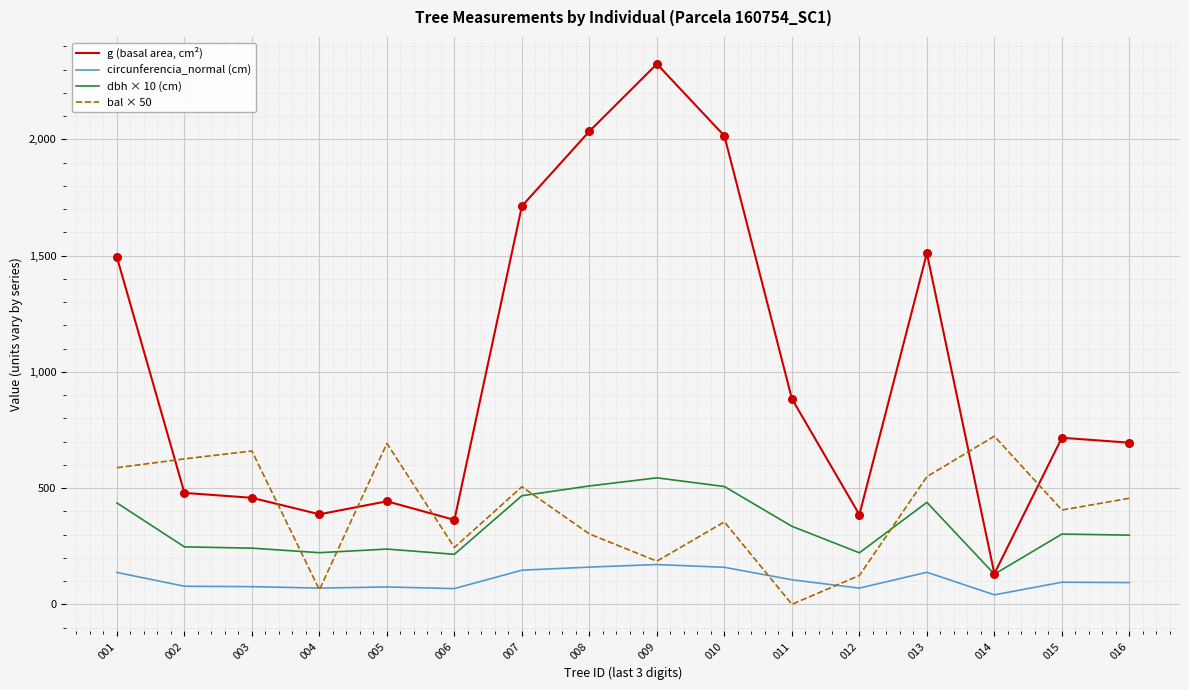

Which series has the largest range (max minus min)?

g (basal area, cm²)